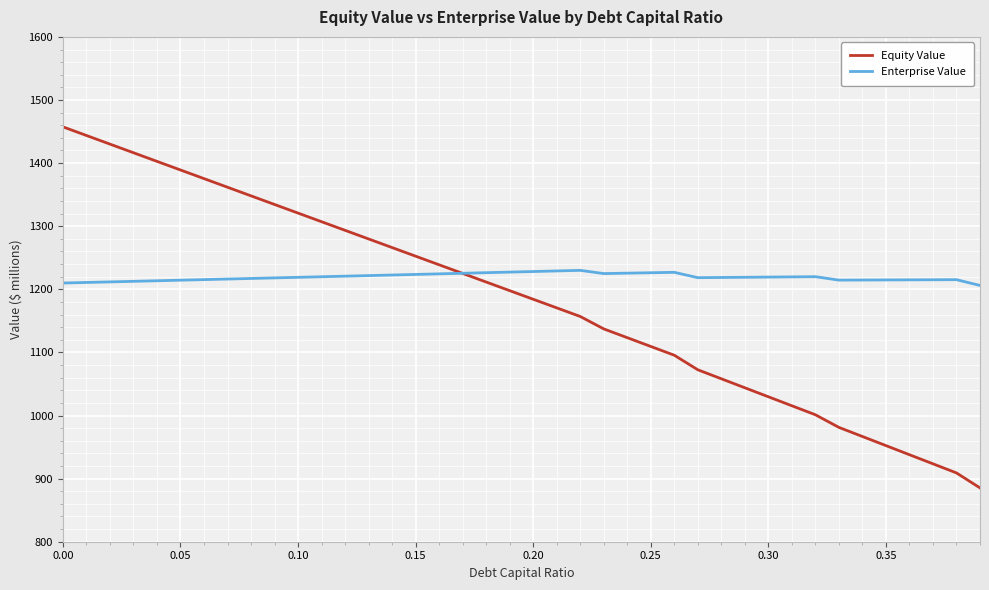

What is the highest value of the Enterprise Value series?

1230.0